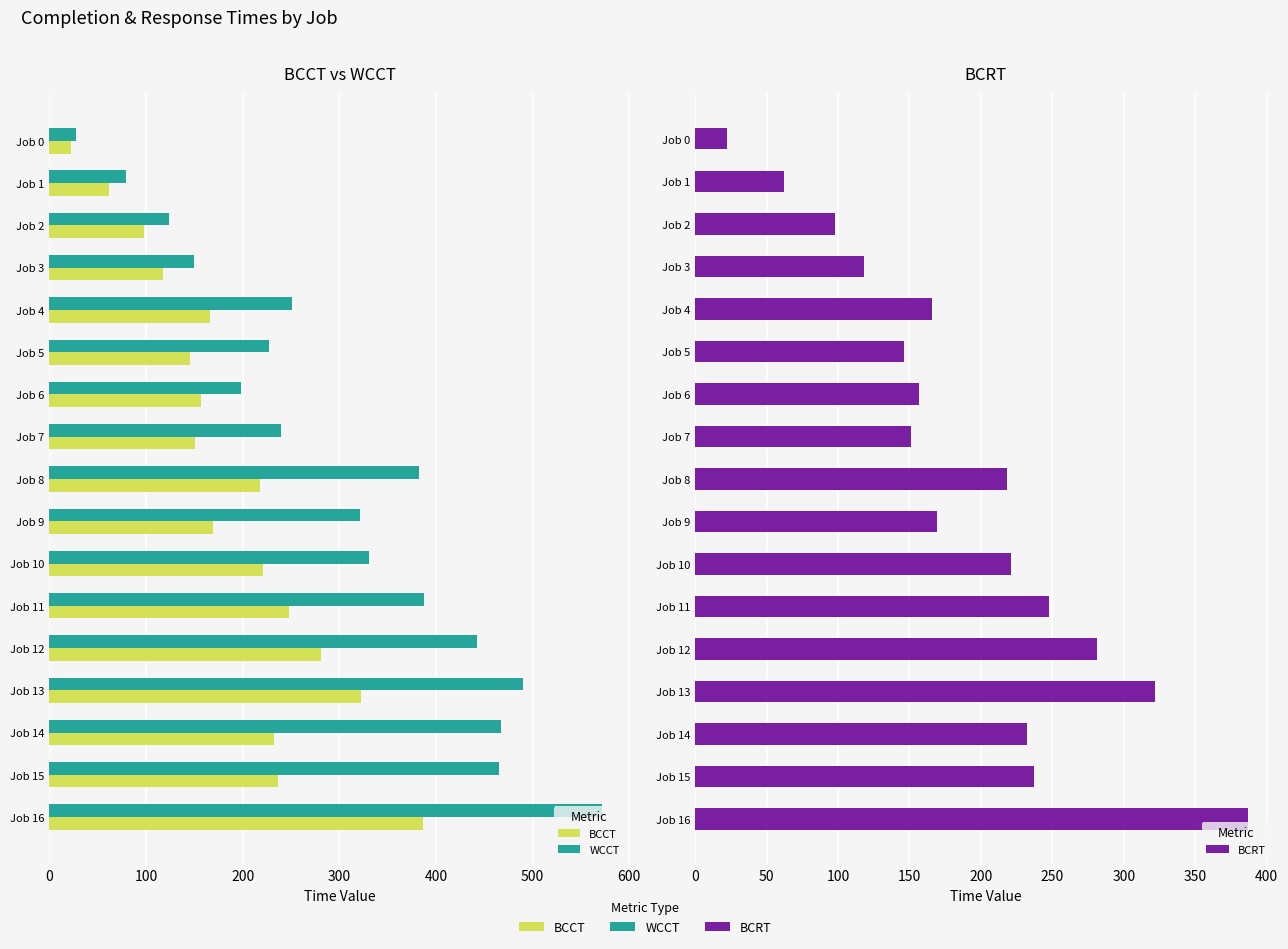

How many bars are there in each group?

3